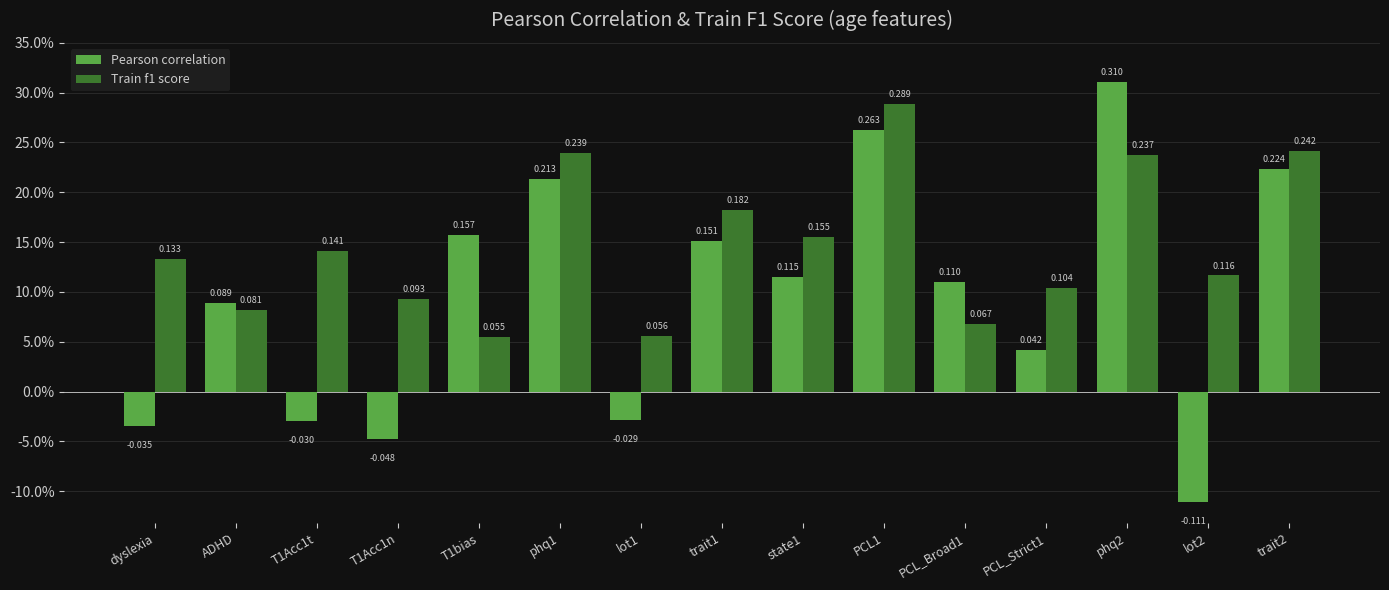

Reading left to right, extract all data points from this chart.

Pearson correlation: dyslexia=-0.0	ADHD=0.1	T1Acc1t=-0.0	T1Acc1n=-0.0	T1bias=0.2	phq1=0.2	lot1=-0.0	trait1=0.2	state1=0.1	PCL1=0.3	PCL_Broad1=0.1	PCL_Strict1=0.0	phq2=0.3	lot2=-0.1	trait2=0.2
Train f1 score: dyslexia=0.1	ADHD=0.1	T1Acc1t=0.1	T1Acc1n=0.1	T1bias=0.1	phq1=0.2	lot1=0.1	trait1=0.2	state1=0.2	PCL1=0.3	PCL_Broad1=0.1	PCL_Strict1=0.1	phq2=0.2	lot2=0.1	trait2=0.2